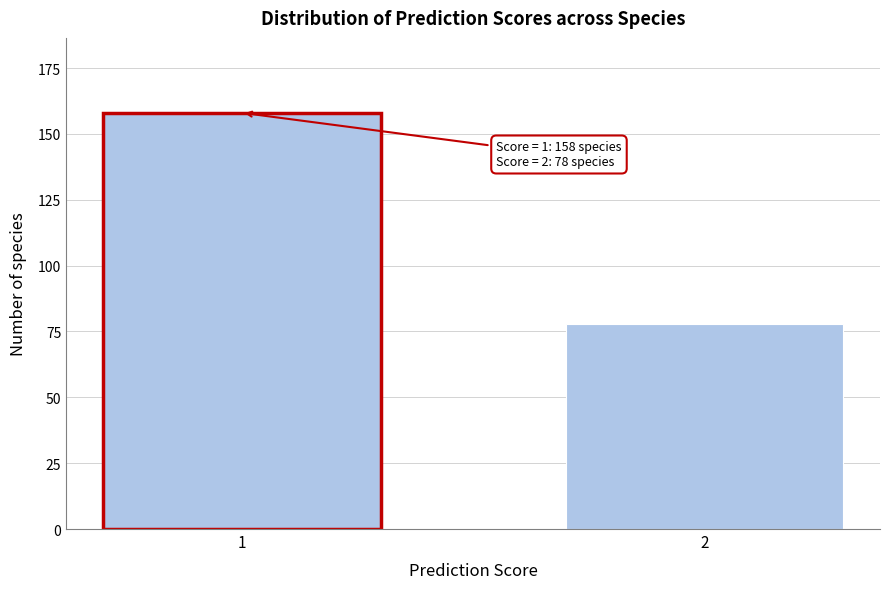

Reading left to right, transcribe all the data shown in this chart.

158	78